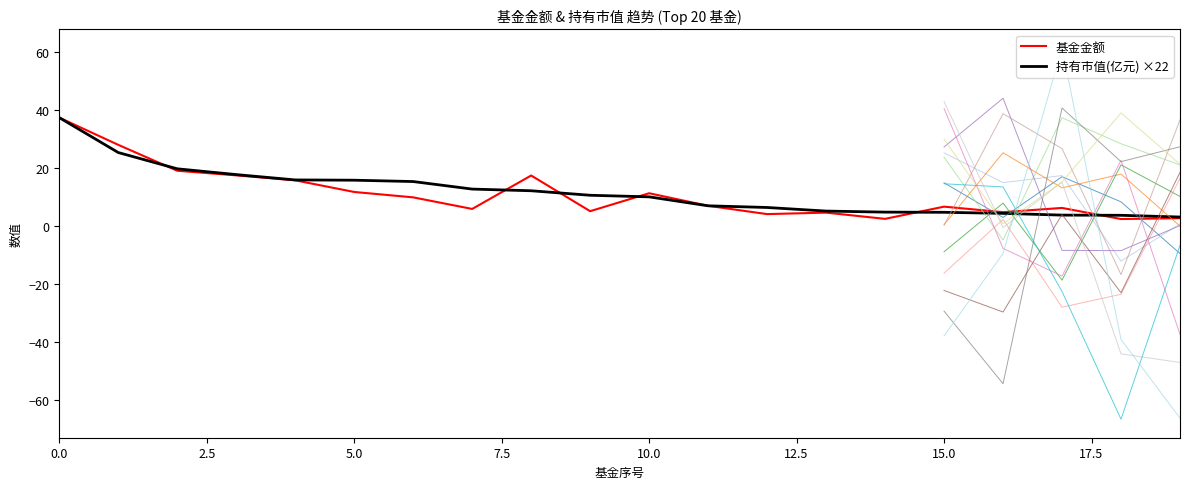

The value of 持有市值(亿元) ×22 at 11 is 4.1. True or false?

False